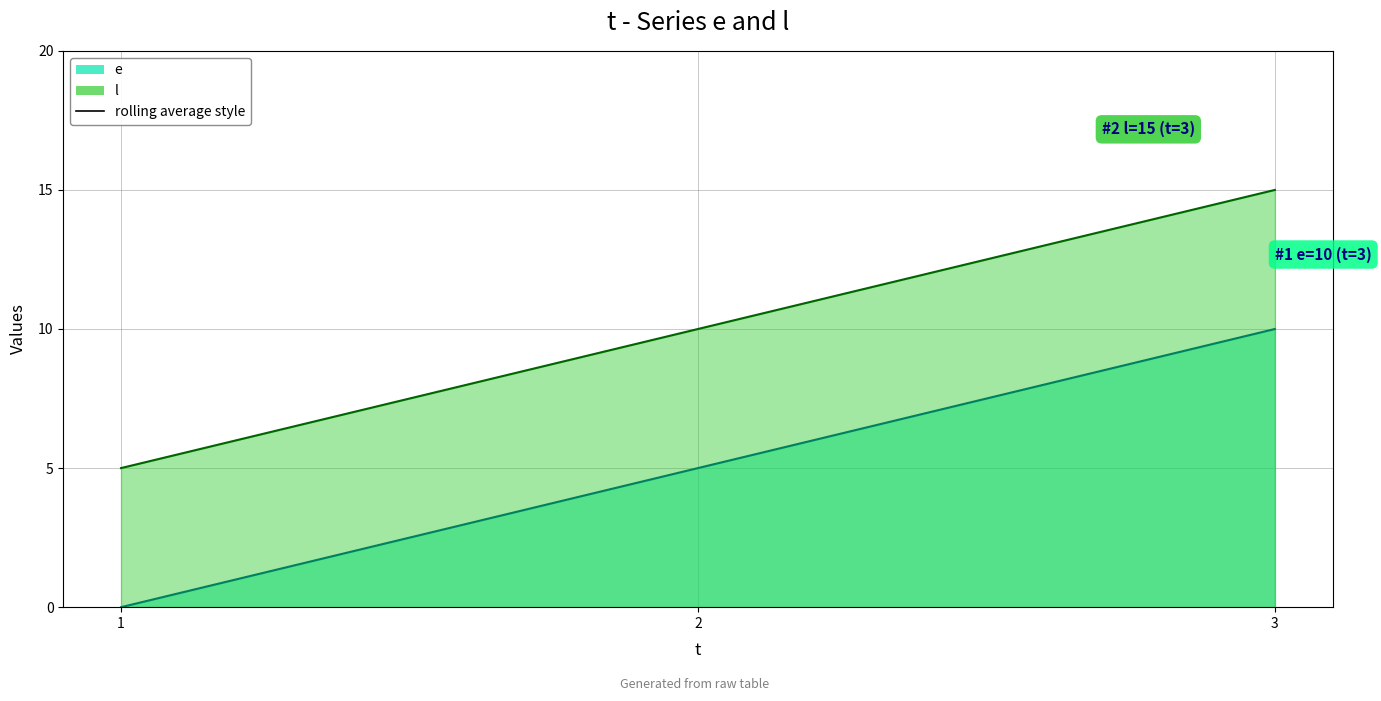

The l line series shows 10 at 2. True or false?

True